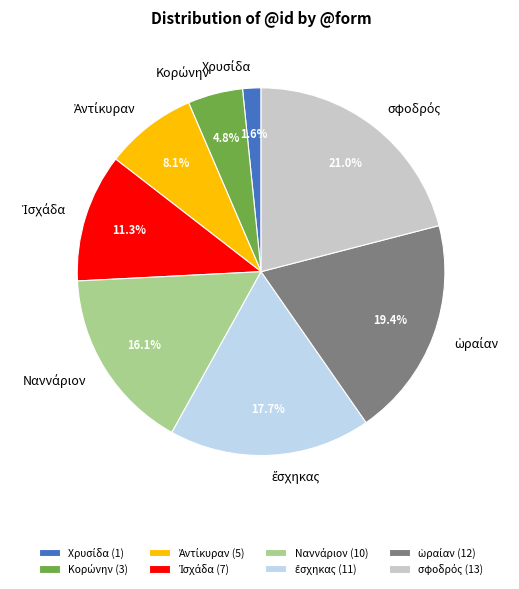

To the nearest percent, what is the difference between the largest and smallest slice percentages?

19%